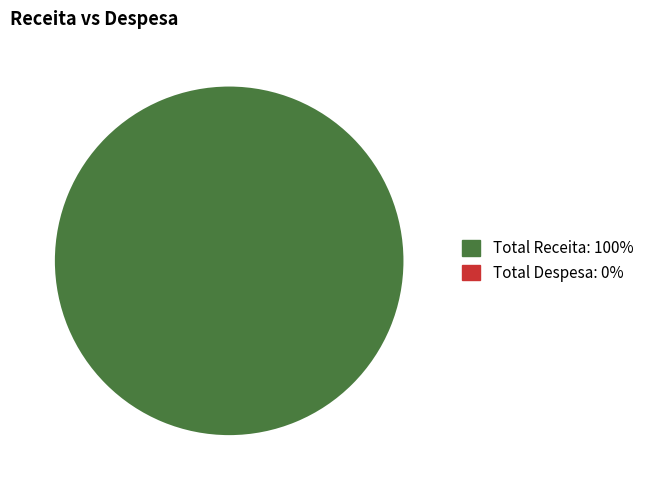

Is there a majority slice in this chart?

Yes